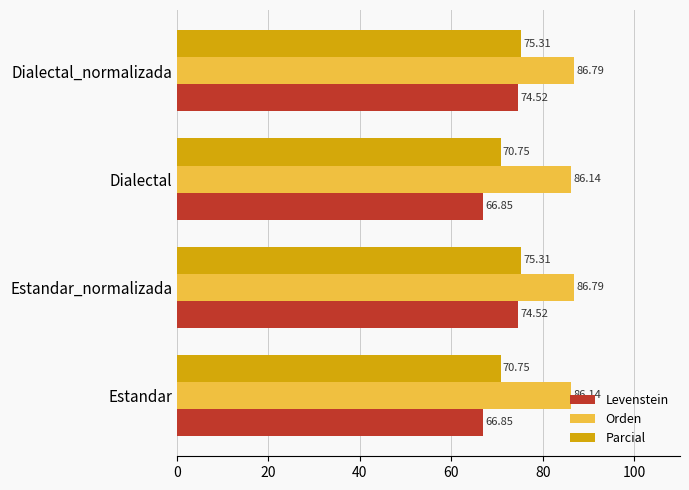

What are all the series names shown in the legend?

Levenstein, Orden, Parcial